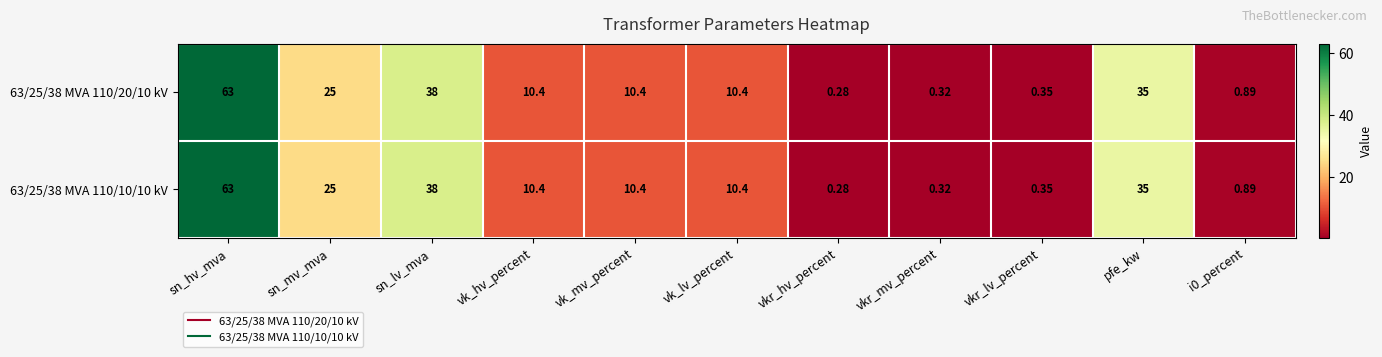

At which label does 63/25/38 MVA 110/20/10 kV first exceed 10?

sn_hv_mva